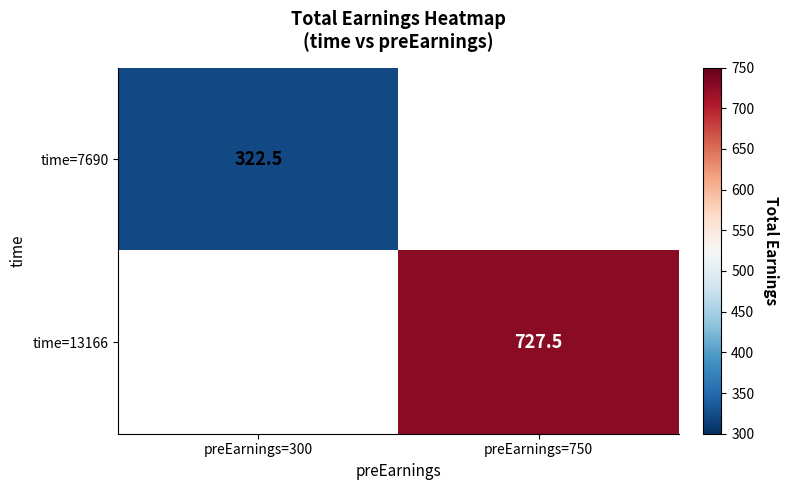

Which has a higher value, preEarnings=300 or preEarnings=750?

preEarnings=750